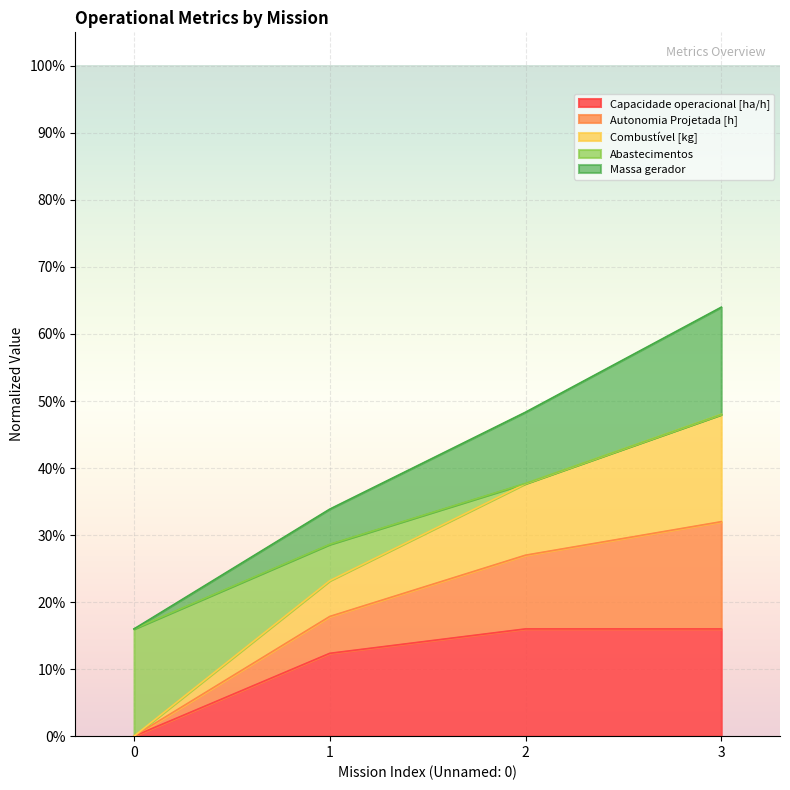

Between 0 and 3, which is larger?

3